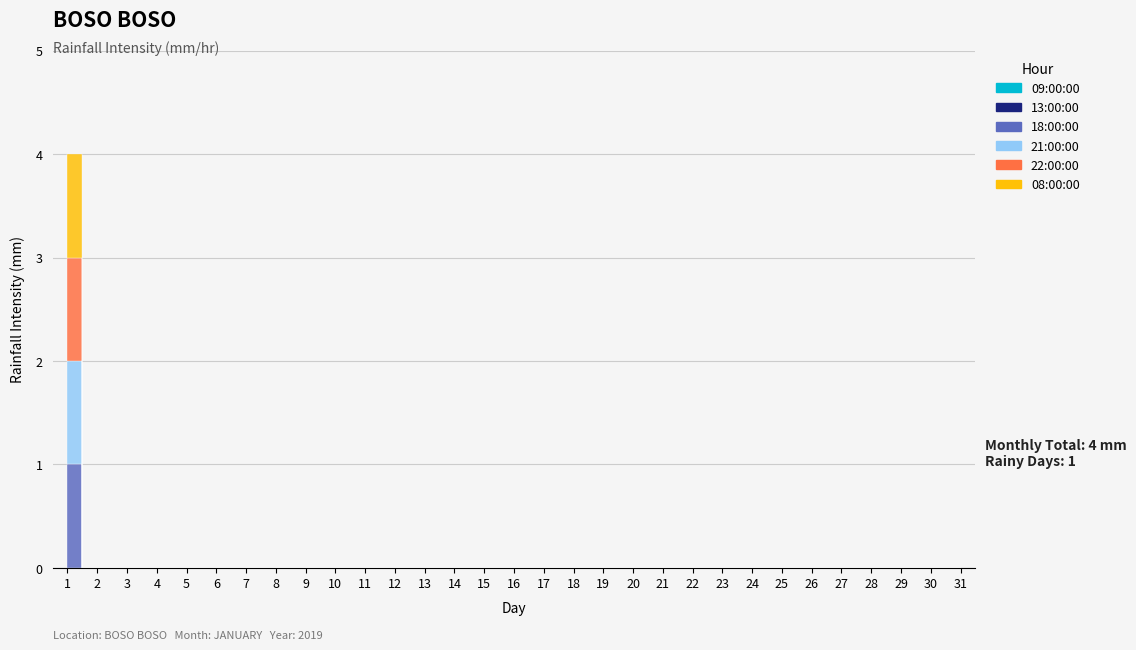

Reading right to left, what are all the values shown in this chart?

09:00:00: 0	0	0	0	0	0	0	0	0	0	0	0	0	0	0	0	0	0	0	0	0	0	0	0	0	0	0	0	0	0	0
13:00:00: 0	0	0	0	0	0	0	0	0	0	0	0	0	0	0	0	0	0	0	0	0	0	0	0	0	0	0	0	0	0	0
18:00:00: 0	0	0	0	0	0	0	0	0	0	0	0	0	0	0	0	0	0	0	0	0	0	0	0	0	0	0	0	0	0	1
21:00:00: 0	0	0	0	0	0	0	0	0	0	0	0	0	0	0	0	0	0	0	0	0	0	0	0	0	0	0	0	0	0	1
22:00:00: 0	0	0	0	0	0	0	0	0	0	0	0	0	0	0	0	0	0	0	0	0	0	0	0	0	0	0	0	0	0	1
08:00:00: 0	0	0	0	0	0	0	0	0	0	0	0	0	0	0	0	0	0	0	0	0	0	0	0	0	0	0	0	0	0	1